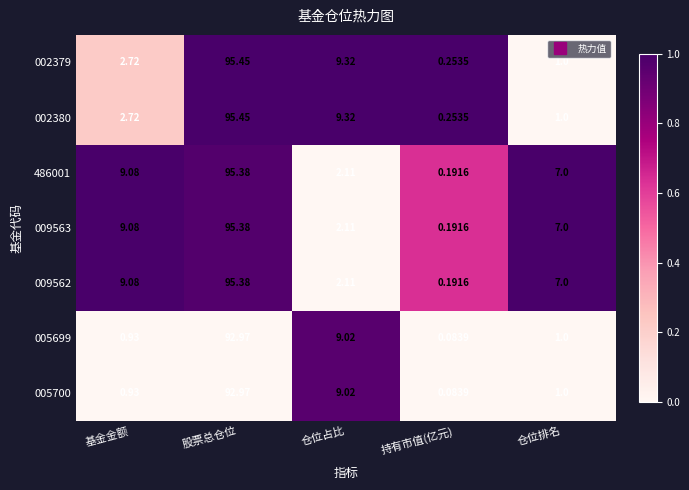

Which category has the highest value across all series?

股票总仓位